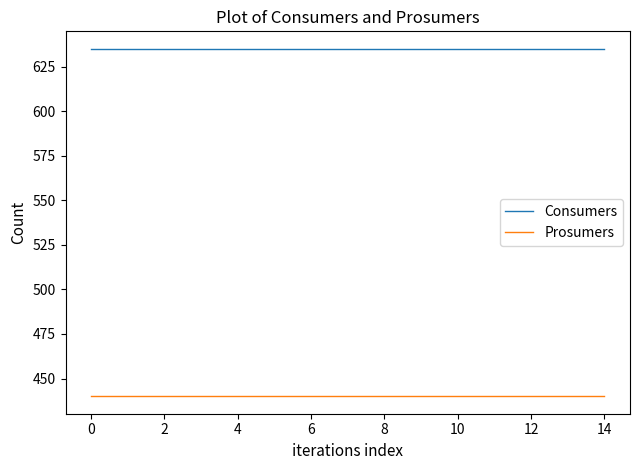

List the series in order of their peak value, lowest first.

Prosumers, Consumers